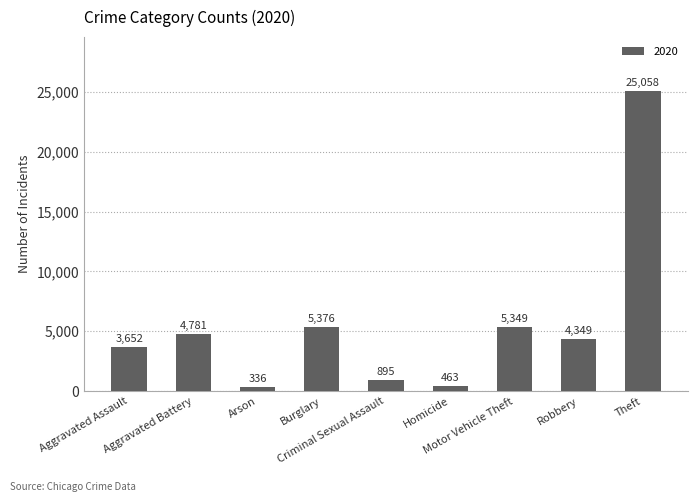

Count the number of categories in the chart.

9